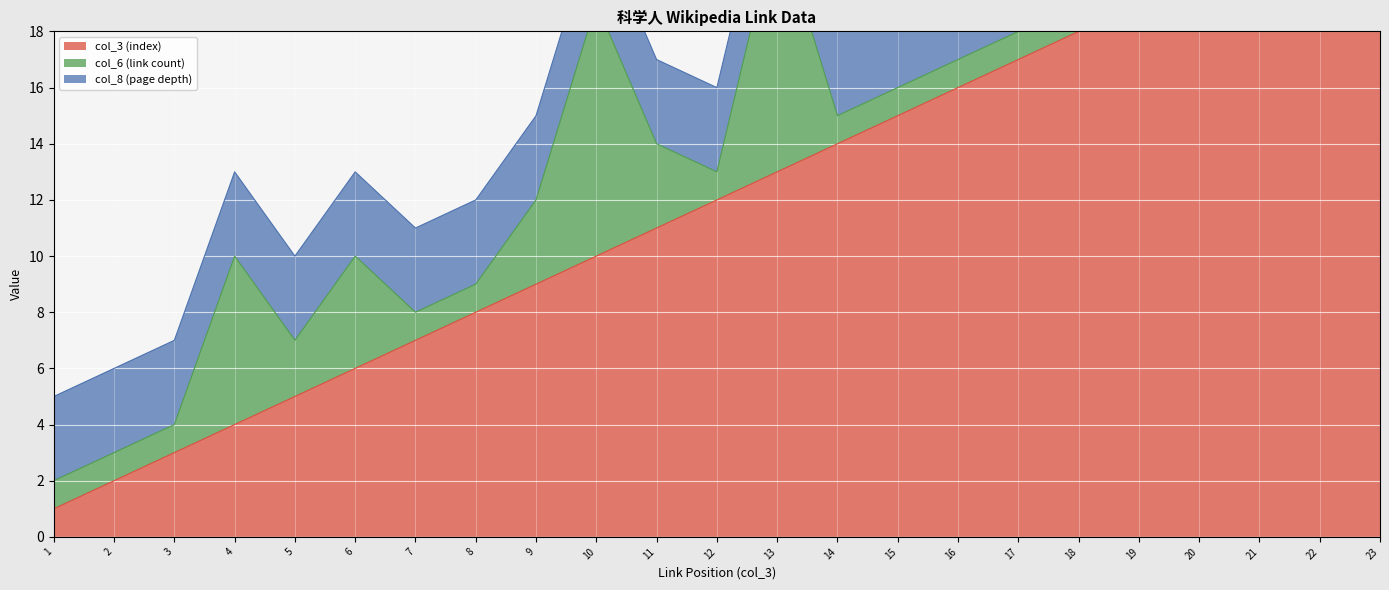

Reading left to right, list all the values displayed in this chart.

col_3 (index): 1=1	2=2	3=3	4=4	5=5	6=6	7=7	8=8	9=9	10=10	11=11	12=12	13=13	14=14	15=15	16=16	17=17	18=18	19=19	20=20	21=21	22=22	23=23
col_6 (link count): 1=1	2=1	3=1	4=6	5=2	6=4	7=1	8=1	9=3	10=9	11=3	12=1	13=9	14=1	15=1	16=1	17=1	18=1	19=1	20=1	21=1	22=2	23=1
col_8 (page depth): 1=3	2=3	3=3	4=3	5=3	6=3	7=3	8=3	9=3	10=3	11=3	12=3	13=3	14=3	15=3	16=3	17=3	18=3	19=3	20=3	21=3	22=3	23=3